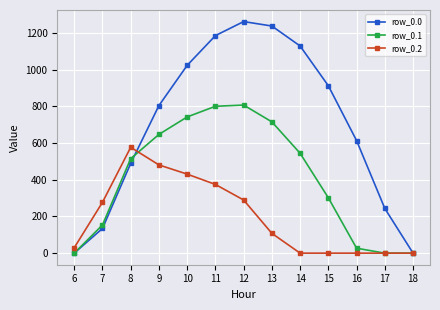

The row_0.1 series shows 301.4 at 15. True or false?

True